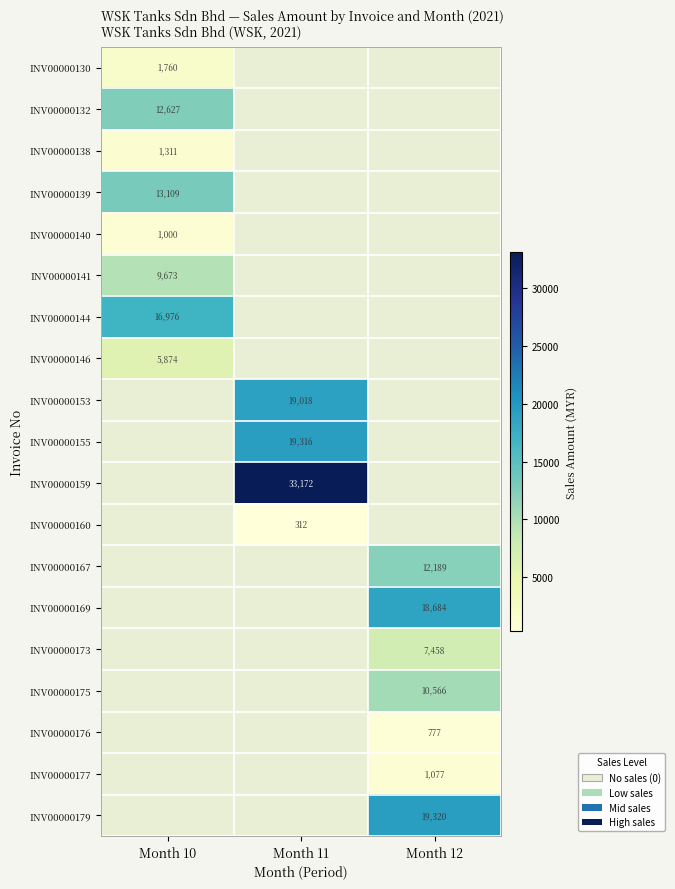

The INV00000146 series shows 3213.9 at Month 10. True or false?

False